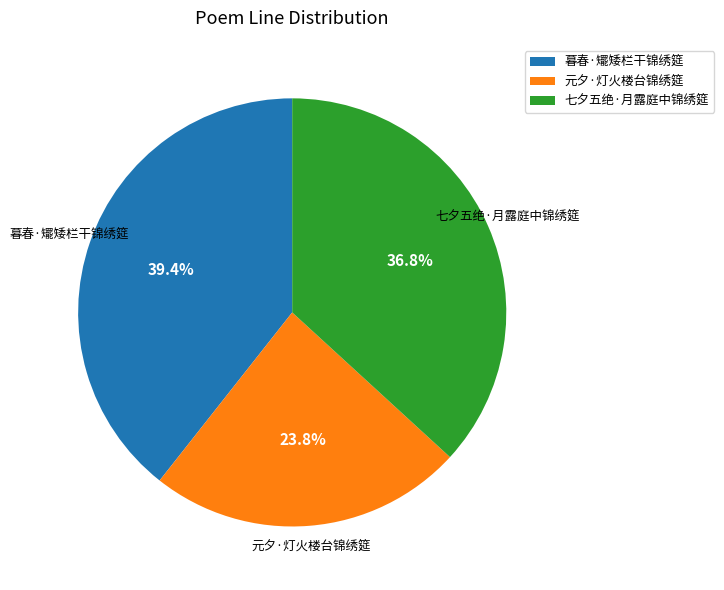

How many segments does this pie chart have?

3